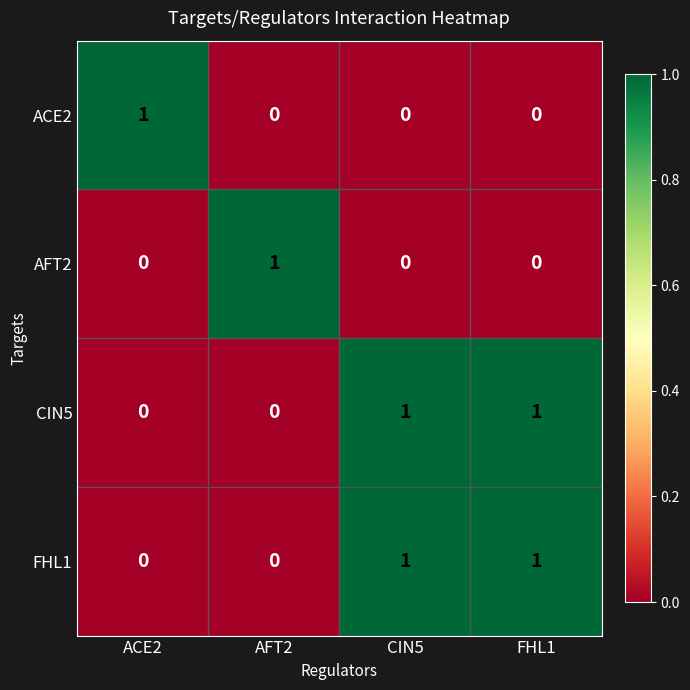

Reading left to right, transcribe all the data shown in this chart.

ACE2: ACE2=1	AFT2=0	CIN5=0	FHL1=0
AFT2: ACE2=0	AFT2=1	CIN5=0	FHL1=0
CIN5: ACE2=0	AFT2=0	CIN5=1	FHL1=1
FHL1: ACE2=0	AFT2=0	CIN5=1	FHL1=1